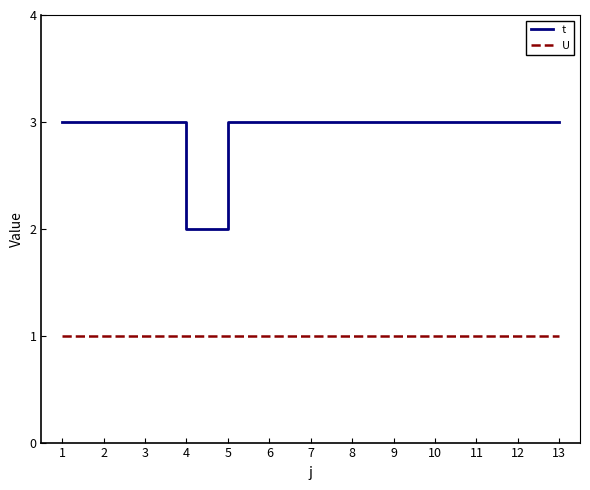

At which label does t reach its minimum?

4